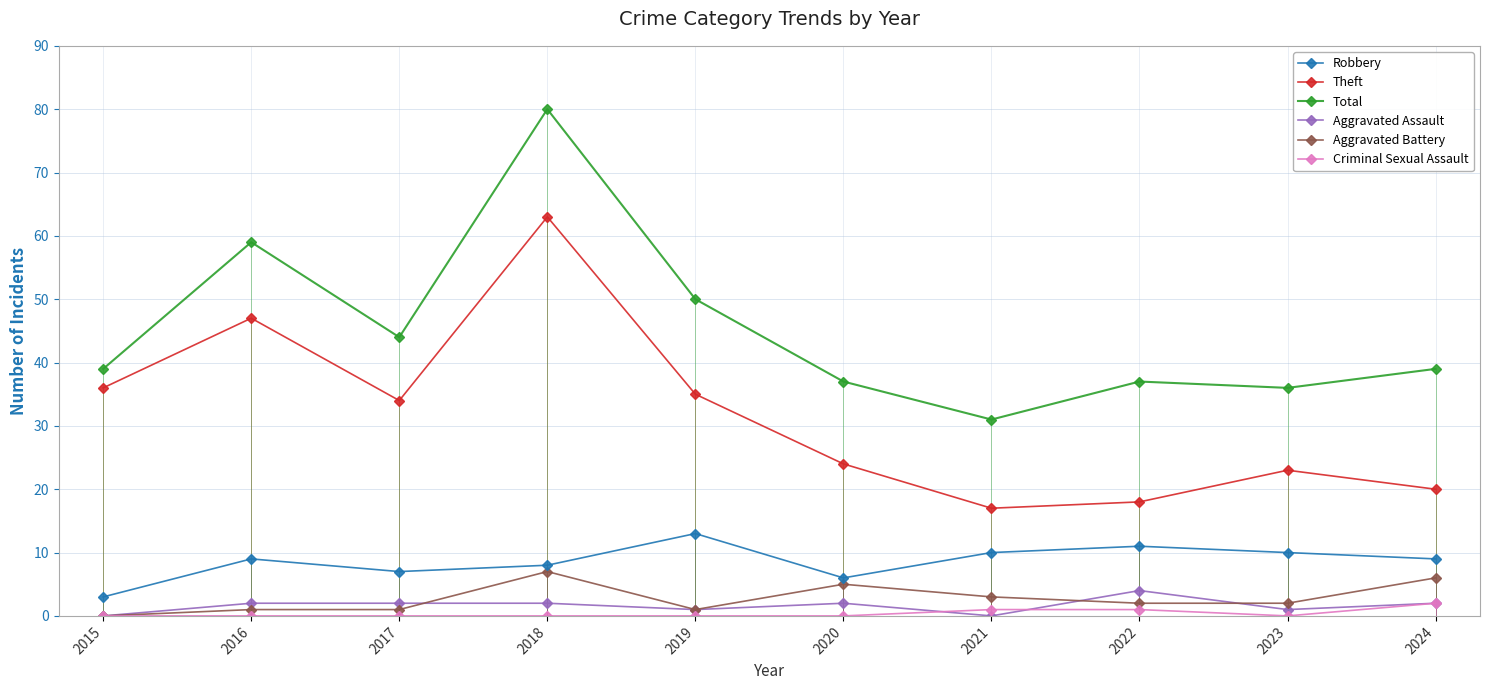

At which label does Aggravated Assault first exceed 2?

2022